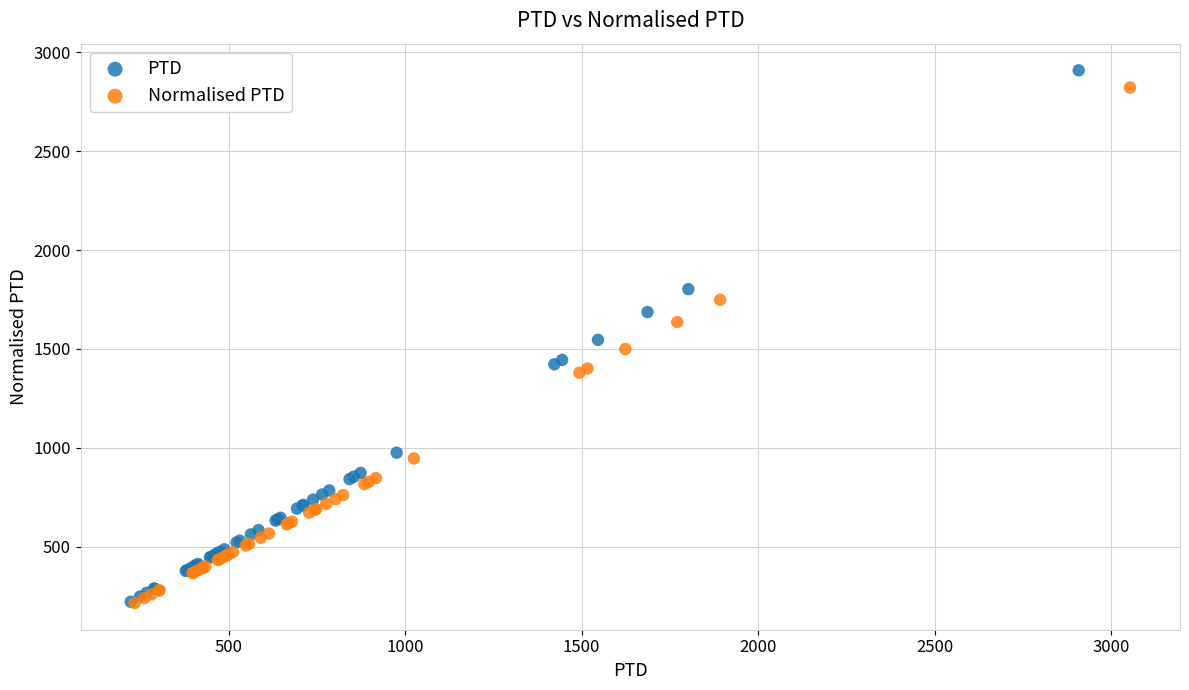

Which series has the largest Y range (max minus min)?

PTD